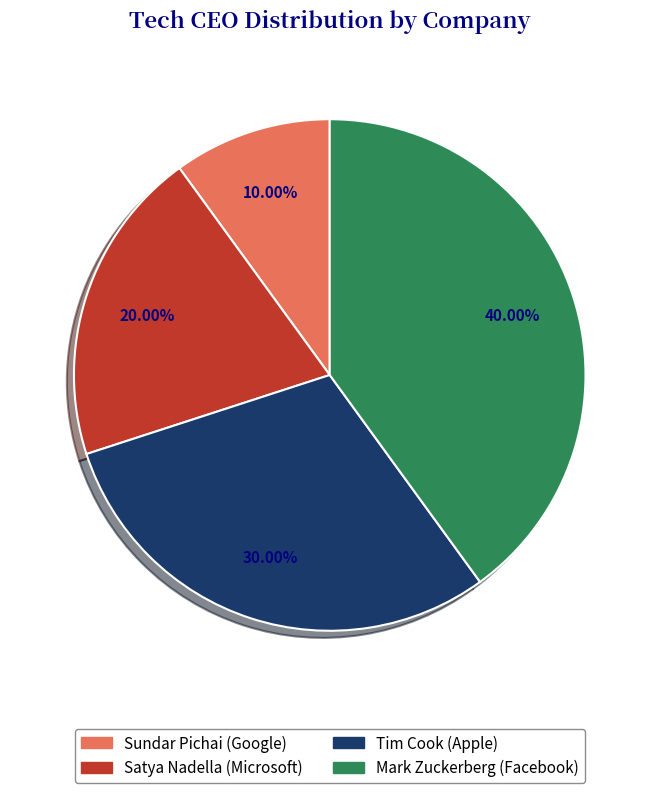

Between Sundar Pichai and Satya Nadella, which is larger?

Satya Nadella